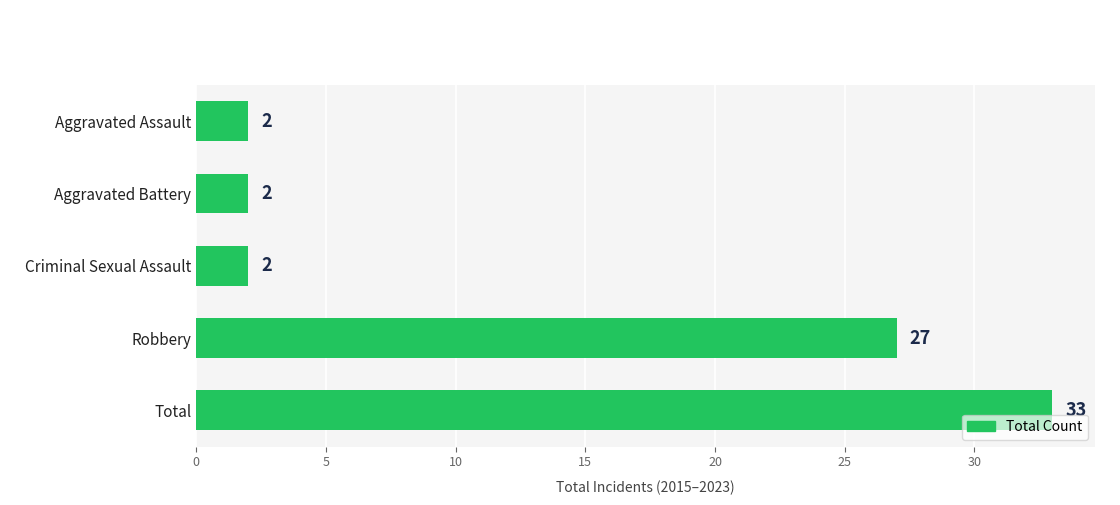

What is the average value?

13